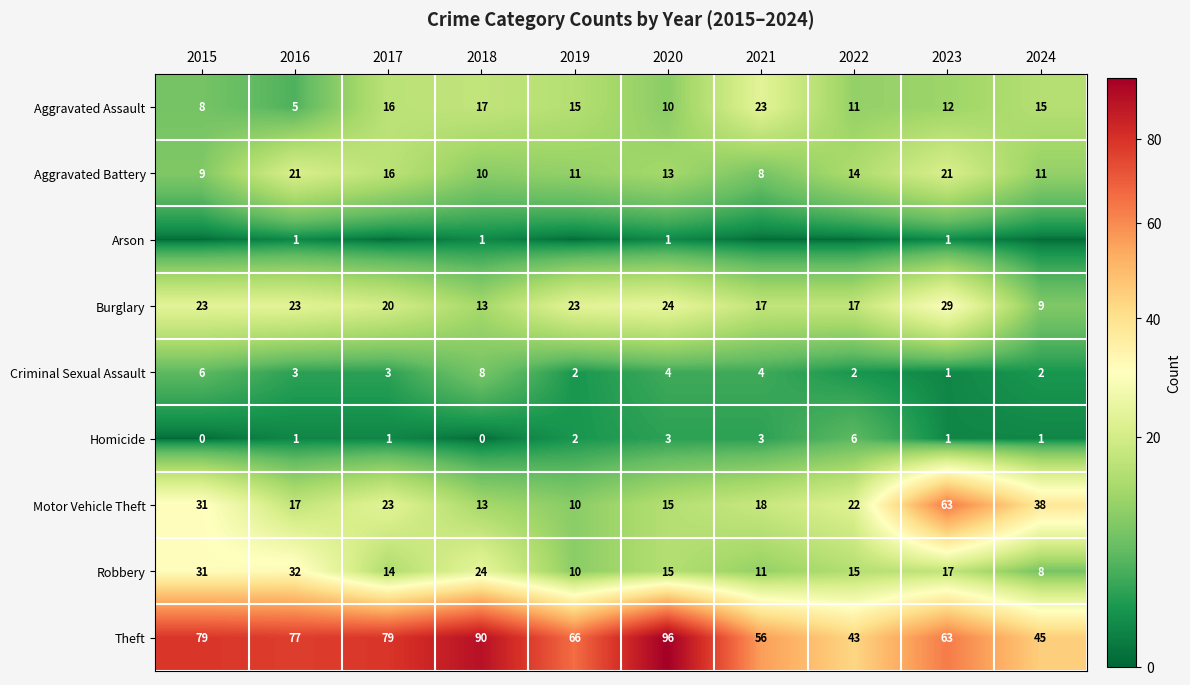

What is the difference between the maximum and second lowest values in the Criminal Sexual Assault series?

6